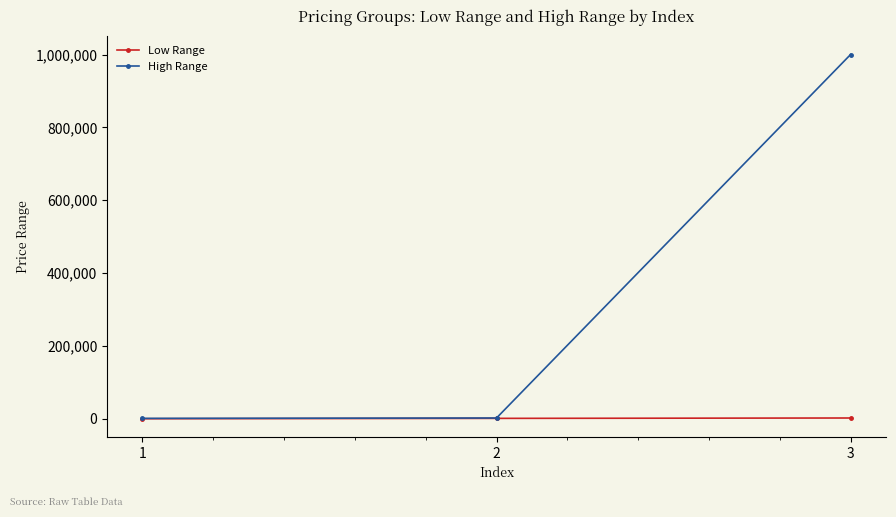

Does the chart display data point markers on the line(s)?

Yes